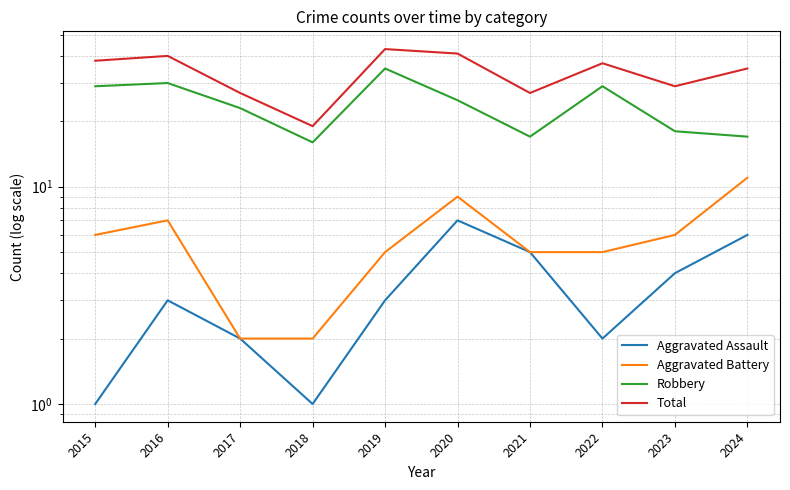

Between 2018 and 2022, which series saw the biggest shift?

Total